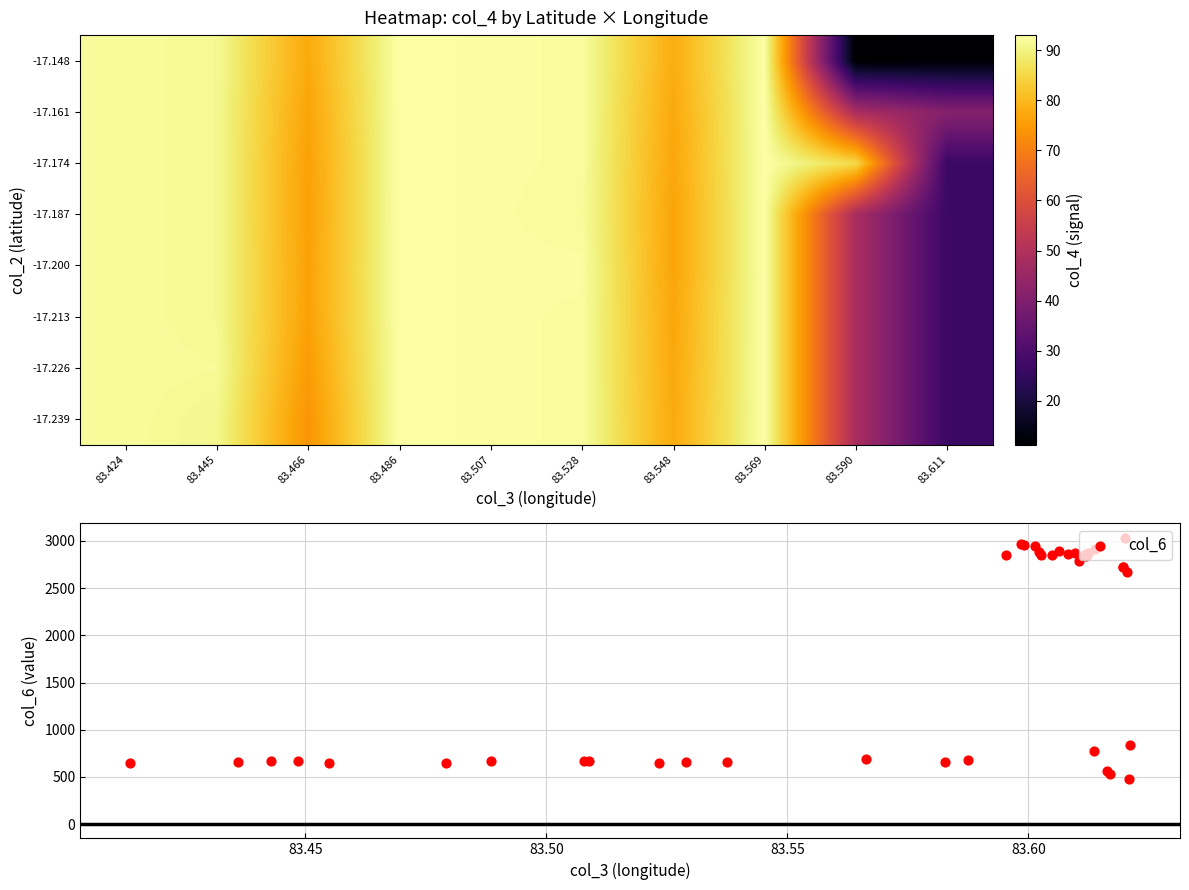

True or false: col_3 has a value of 83.6 at 18.

True